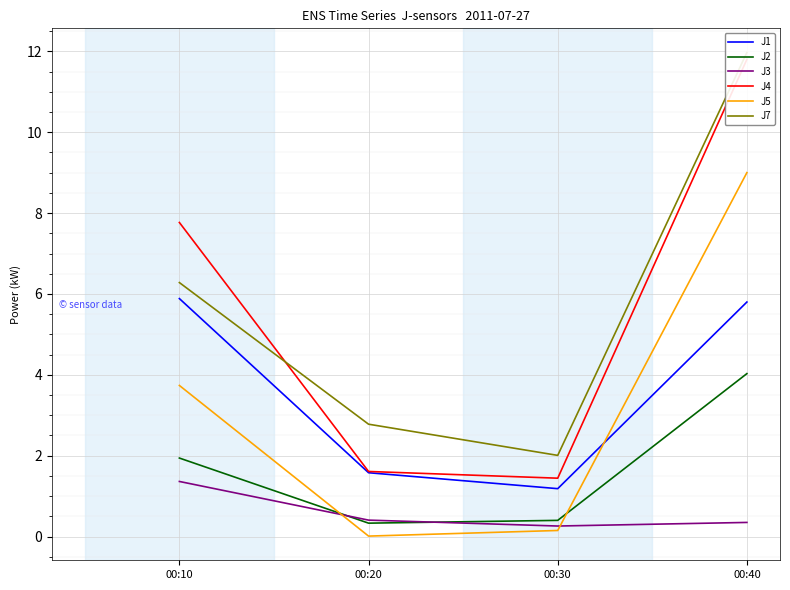

What is the difference between the highest and lowest values at 00:40?

11.6